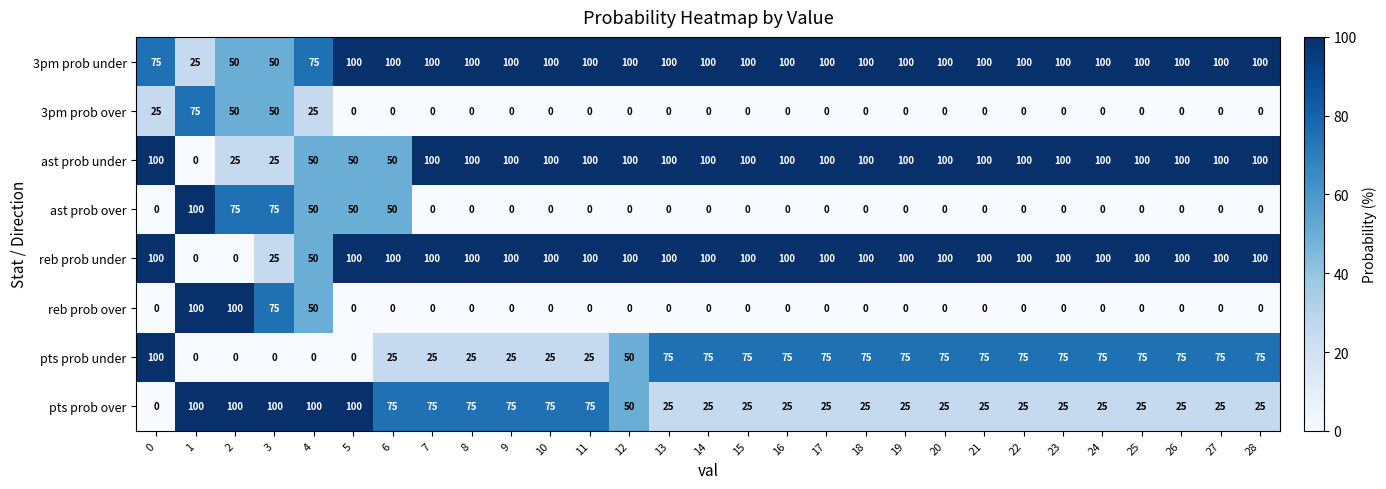

How many data points does each series have?

29